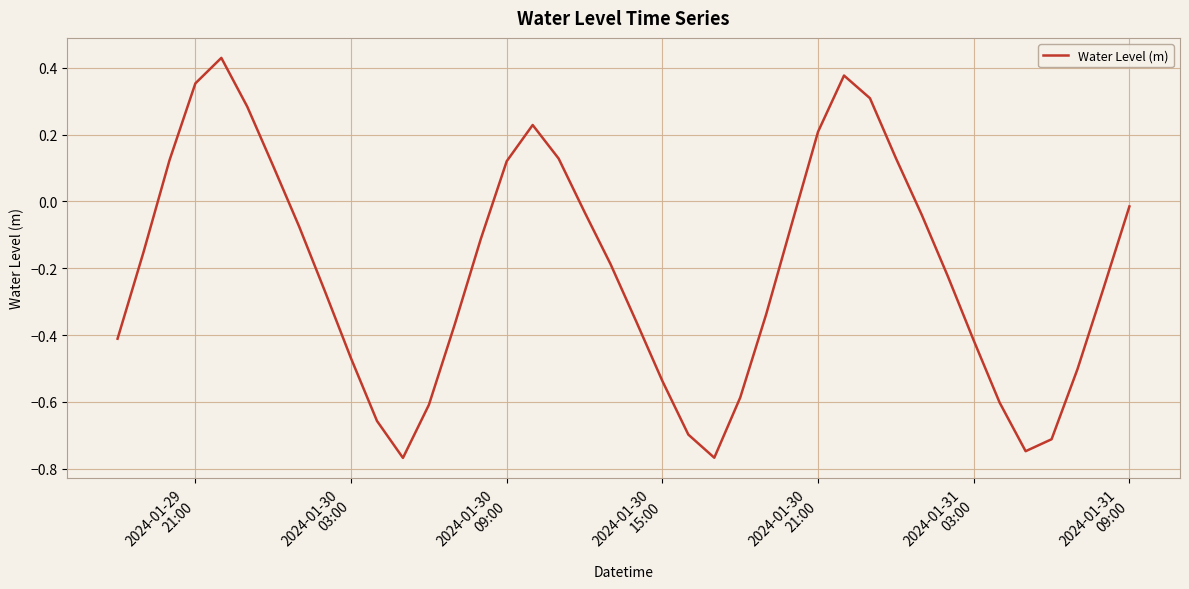

What is the difference between the maximum and minimum values?

1.2